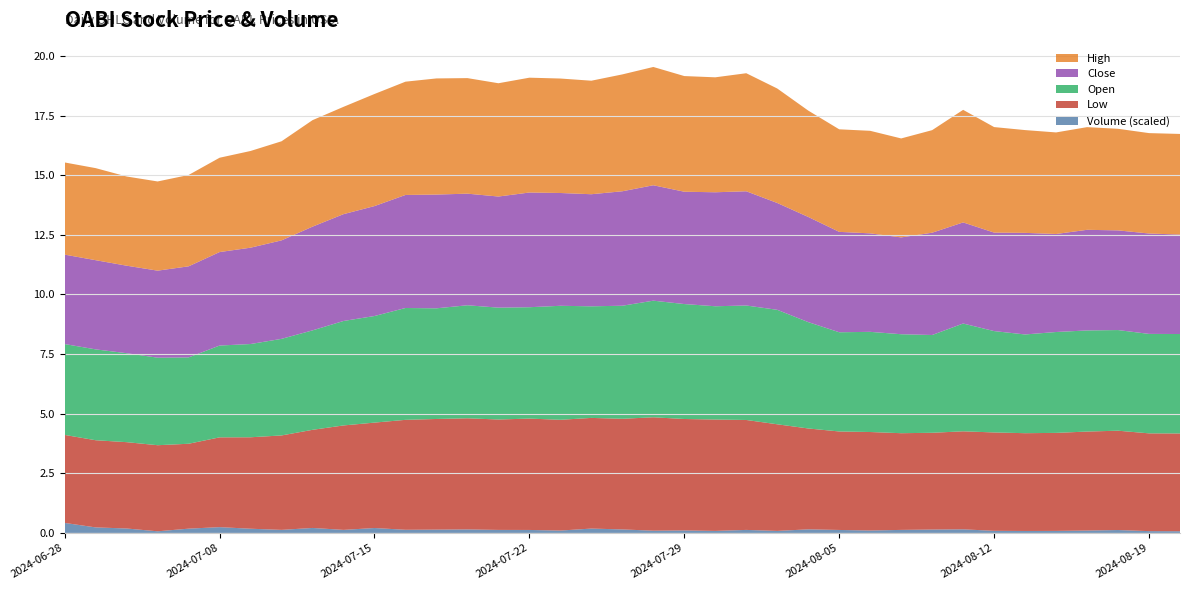

Reading left to right, extract all data points from this chart.

Close: 3.8	3.7	3.7	3.7	3.8	3.9	4.0	4.1	4.3	4.5	4.6	4.7	4.8	4.7	4.7	4.8	4.7	4.7	4.8	4.8	4.7	4.8	4.8	4.5	4.4	4.2	4.1	4.1	4.3	4.2	4.1	4.3	4.1	4.2	4.2	4.2	4.2
High: 3.9	3.9	3.7	3.7	3.8	4.0	4.1	4.2	4.5	4.5	4.7	4.8	4.9	4.8	4.8	4.8	4.8	4.8	4.9	5.0	4.8	4.8	4.9	4.8	4.5	4.3	4.3	4.2	4.3	4.7	4.4	4.3	4.3	4.3	4.3	4.2	4.2
Low: 3.7	3.7	3.6	3.6	3.6	3.8	3.8	4.0	4.1	4.4	4.4	4.6	4.6	4.7	4.6	4.7	4.6	4.6	4.6	4.8	4.7	4.7	4.6	4.5	4.2	4.1	4.1	4.1	4.1	4.1	4.1	4.1	4.1	4.2	4.2	4.1	4.1
Open: 3.8	3.8	3.7	3.7	3.6	3.8	3.9	4.1	4.2	4.4	4.5	4.7	4.6	4.7	4.7	4.7	4.8	4.7	4.7	4.9	4.8	4.8	4.8	4.8	4.5	4.2	4.2	4.2	4.1	4.5	4.2	4.1	4.2	4.2	4.2	4.2	4.2
Volume: 1827600.0	1009600.0	810600.0	297100.0	781500.0	1056800.0	767500.0	557600.0	908900.0	555000.0	896600.0	574900.0	603600.0	638400.0	551100.0	542900.0	432400.0	795800.0	639500.0	410000.0	455200.0	370400.0	550700.0	369000.0	654300.0	542400.0	443000.0	552900.0	616200.0	657400.0	385800.0	358600.0	371100.0	434800.0	530700.0	329000.0	308400.0